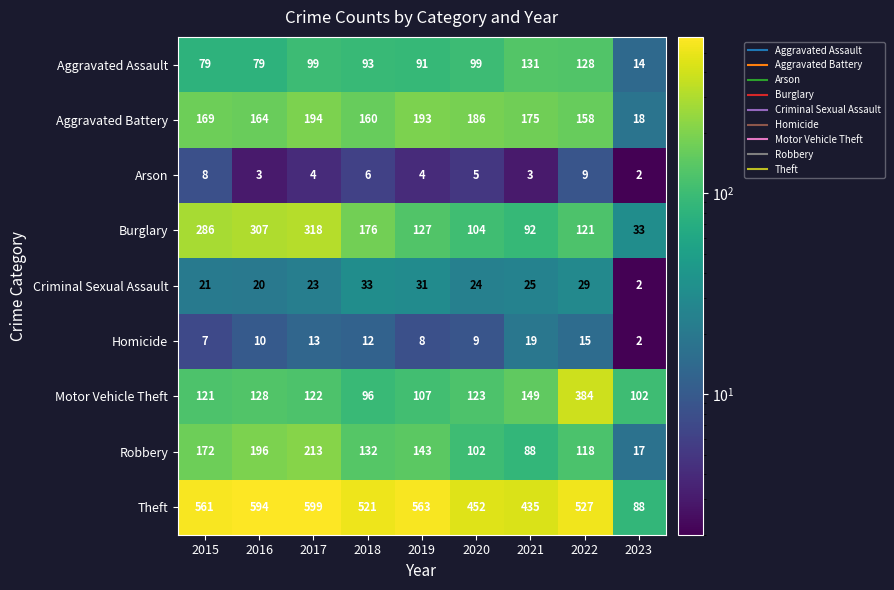

Rank the series by their maximum value, from highest to lowest.

Theft, Motor Vehicle Theft, Burglary, Robbery, Aggravated Battery, Aggravated Assault, Criminal Sexual Assault, Homicide, Arson